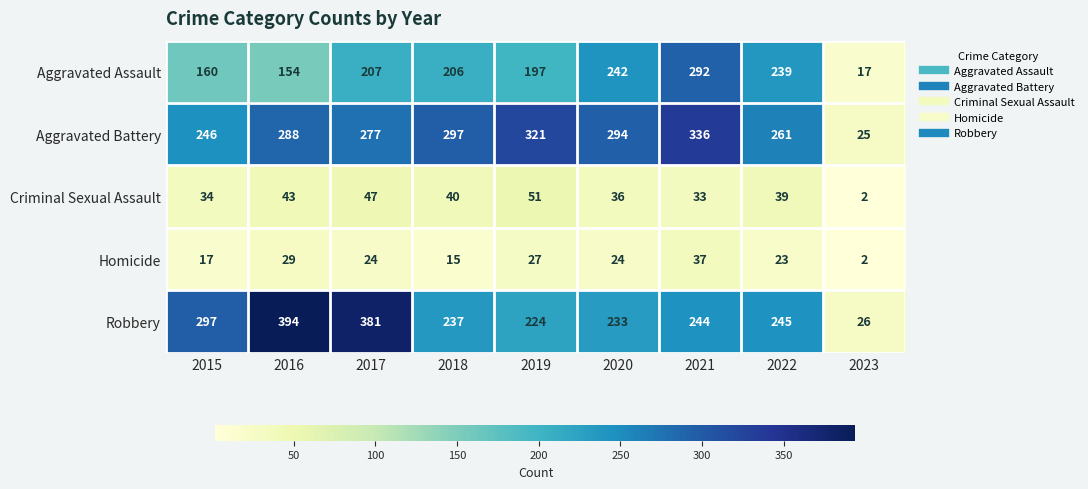

At how many categories does at least one series exceed 183?

8